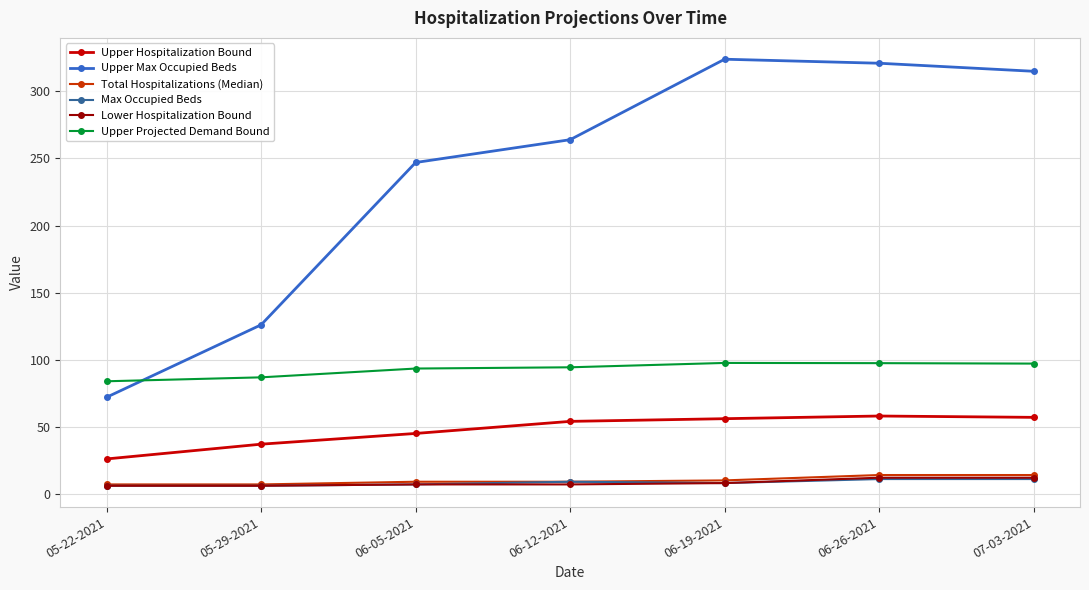

True or false: Upper Hospitalization Bound has more than 0 points higher than both neighbors.

True